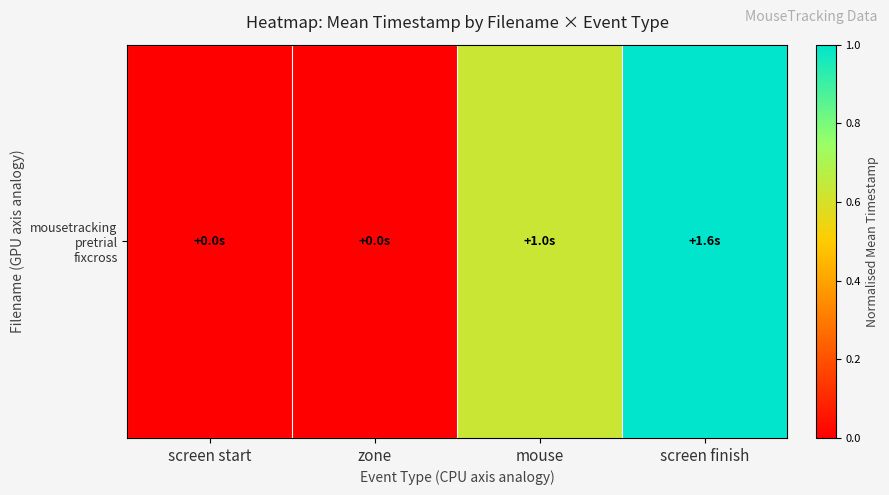

Is it true that the value at screen finish is 0.3?

False